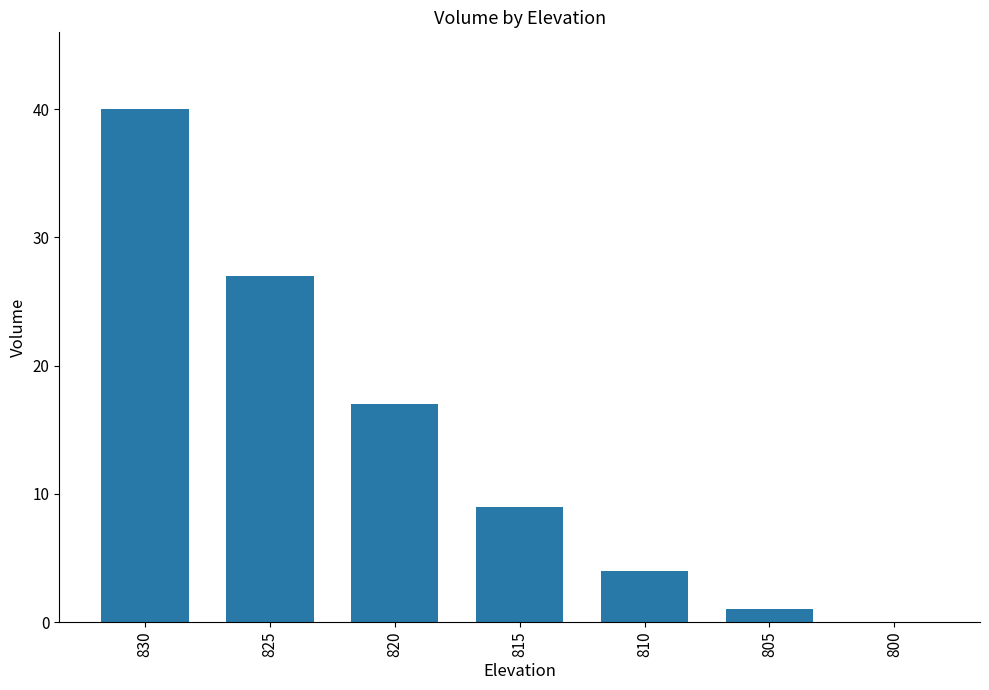

What is the average value?

14